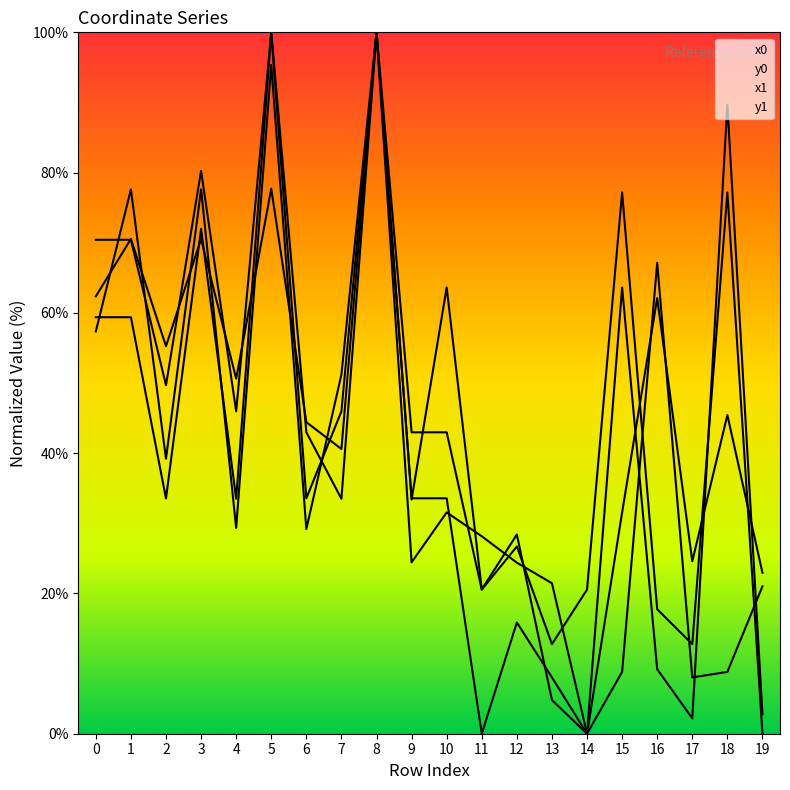

At which label does y1_line reach its peak?

8